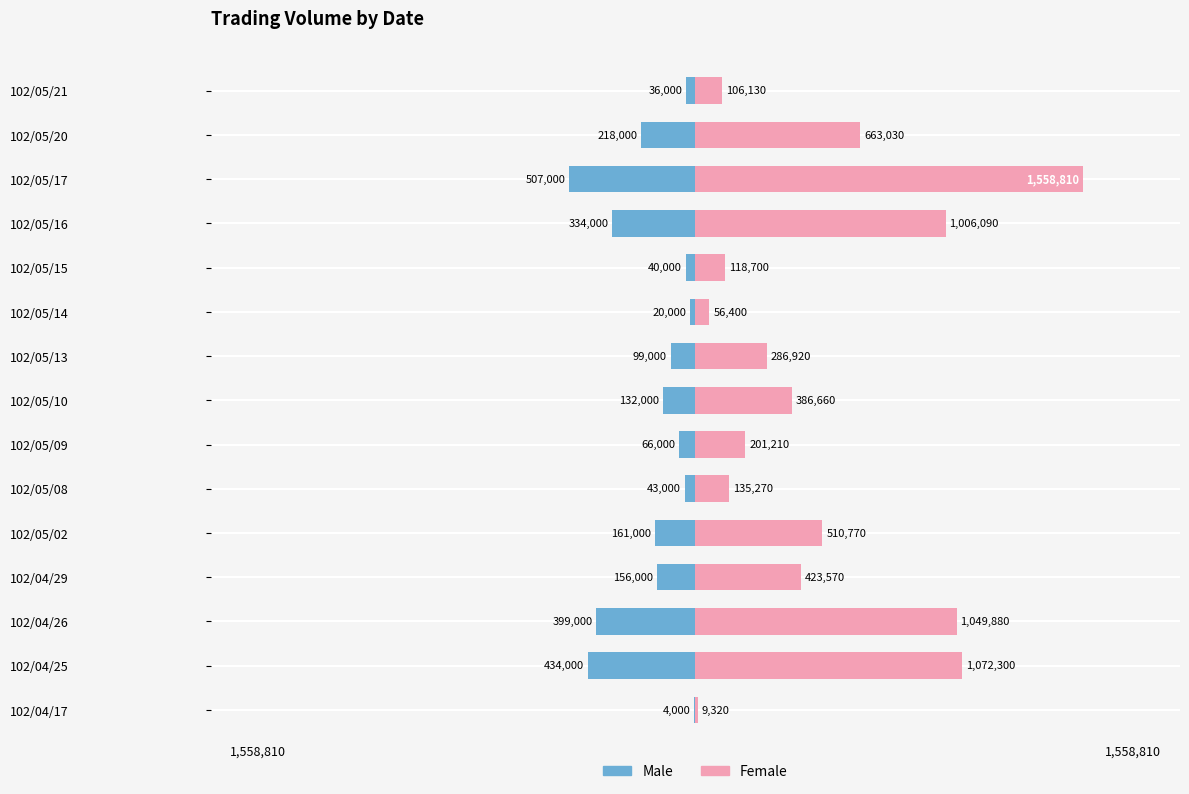

Does the chart contain any negative values?

Yes